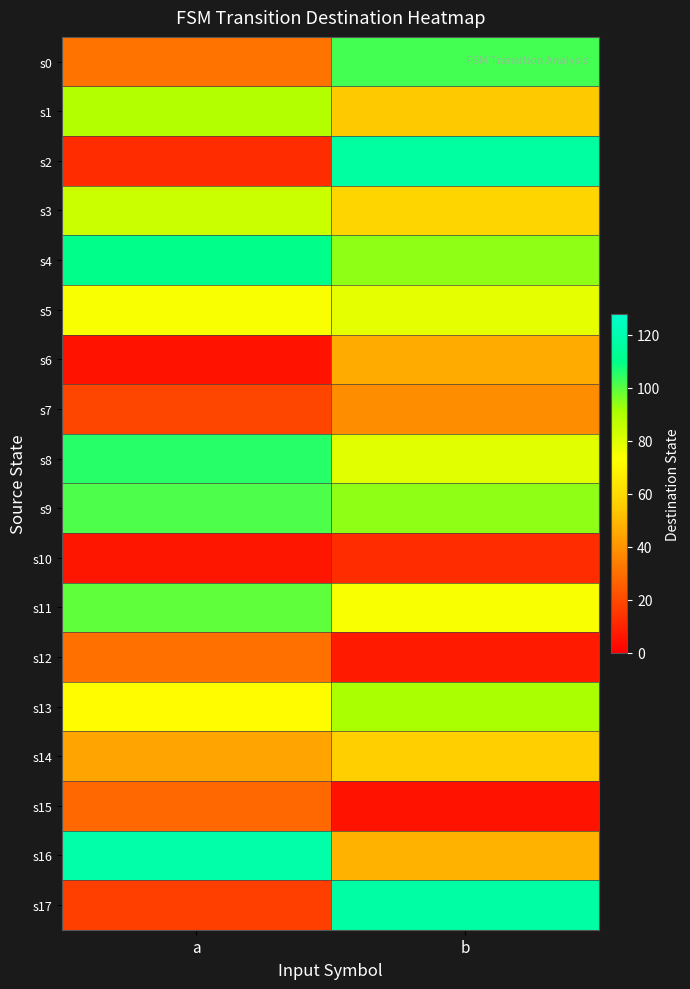

Reading right to left, list all the values displayed in this chart.

s0: b=102	a=31
s1: b=54	a=89
s2: b=116	a=12
s3: b=58	a=84
s4: b=94	a=110
s5: b=78	a=74
s6: b=46	a=5
s7: b=38	a=19
s8: b=79	a=105
s9: b=94	a=101
s10: b=12	a=6
s11: b=74	a=99
s12: b=7	a=30
s13: b=91	a=72
s14: b=56	a=44
s15: b=5	a=28
s16: b=48	a=118
s17: b=117	a=17